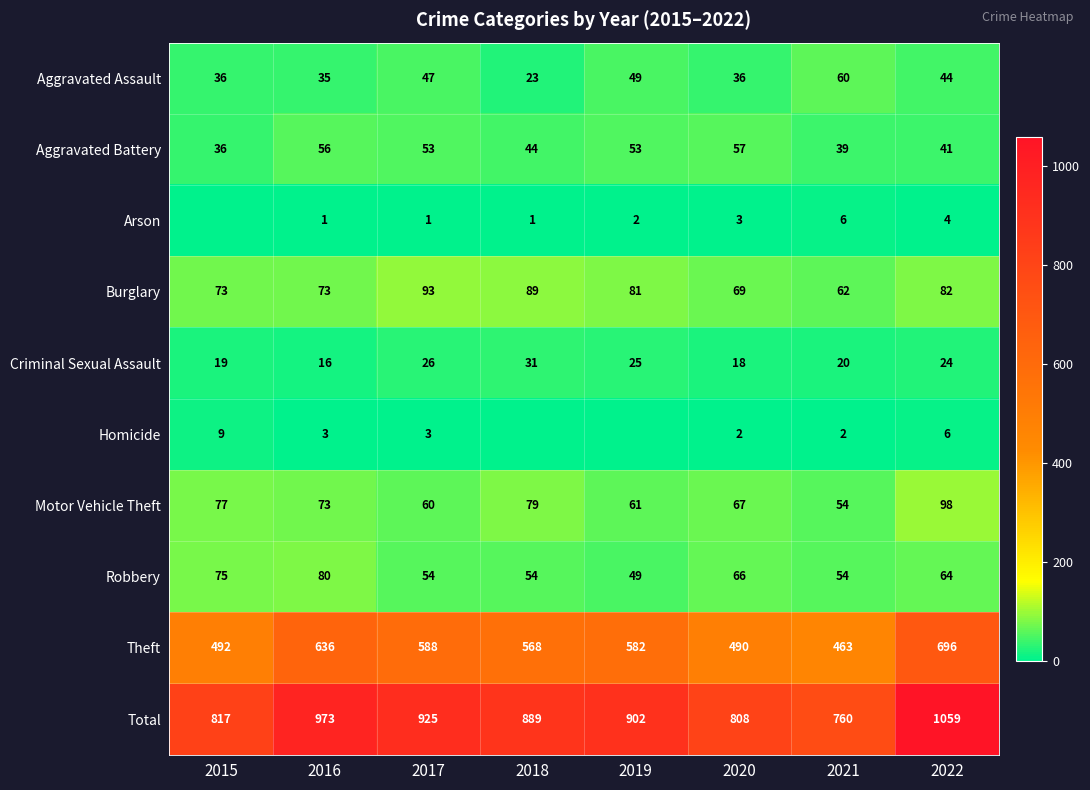

List the labels in order of Criminal Sexual Assault value, largest first.

2018, 2017, 2019, 2022, 2021, 2015, 2020, 2016